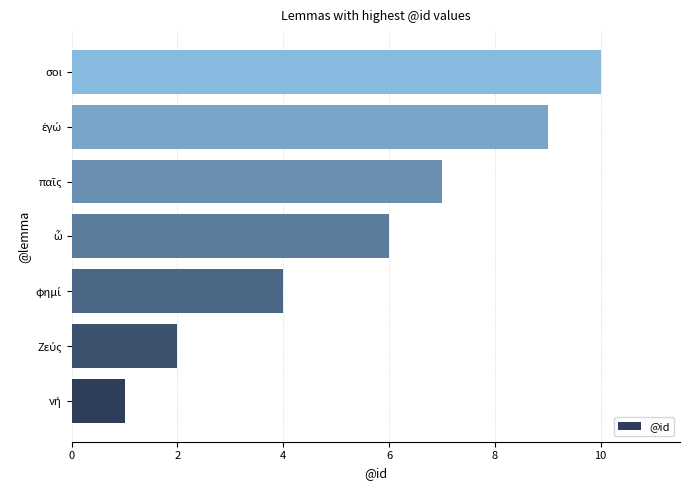

What is the difference between the maximum and second lowest values?

8